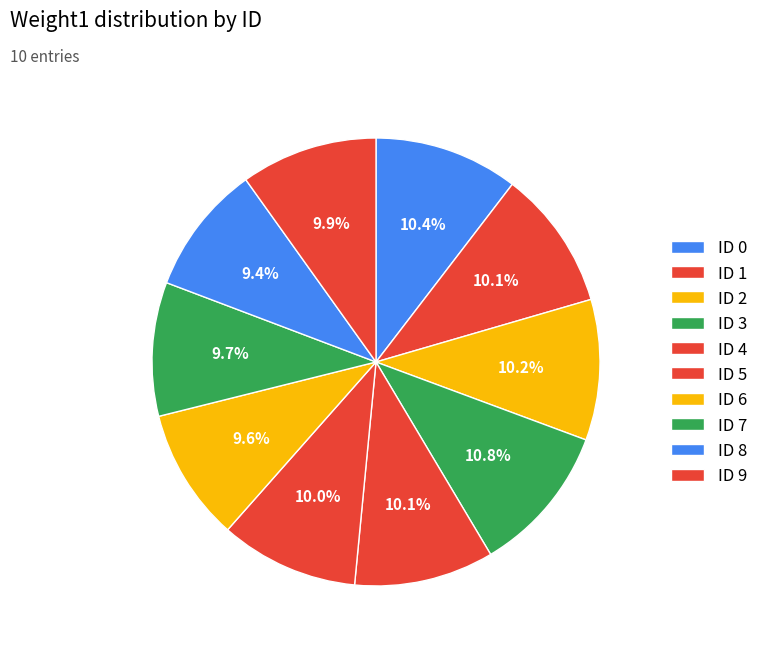

Count the number of slices in the pie.

10